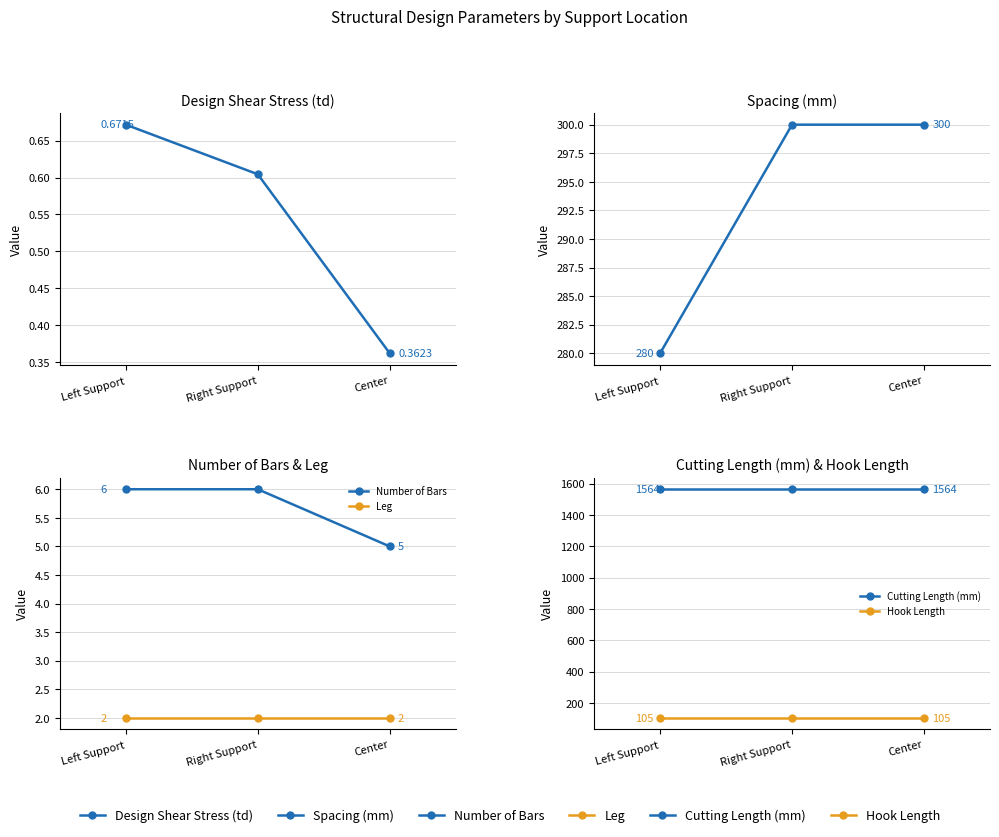

Is this an area chart (filled region under the line)?

No